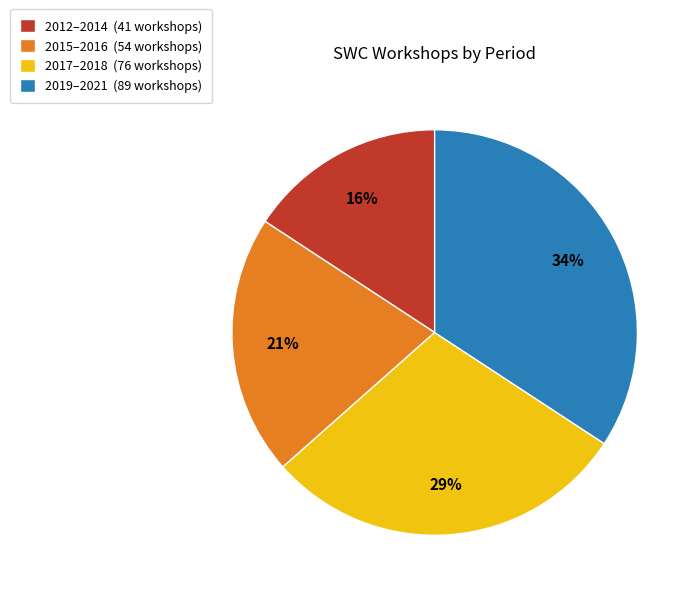

Count the number of slices in the pie.

4